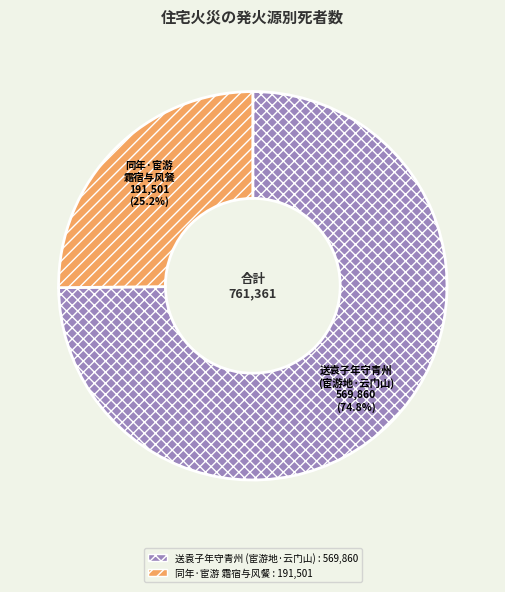

How many segments does this pie chart have?

2